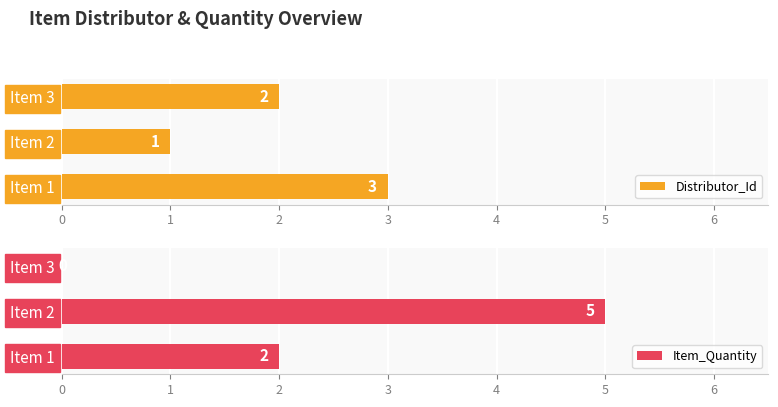

At how many categories does at least one series exceed 4?

1